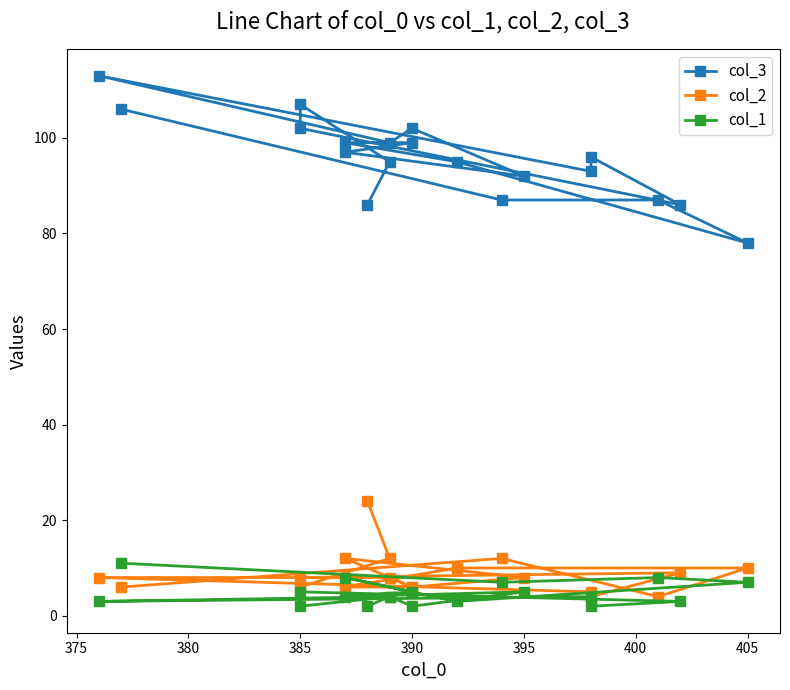

What is the greatest value displayed?

113